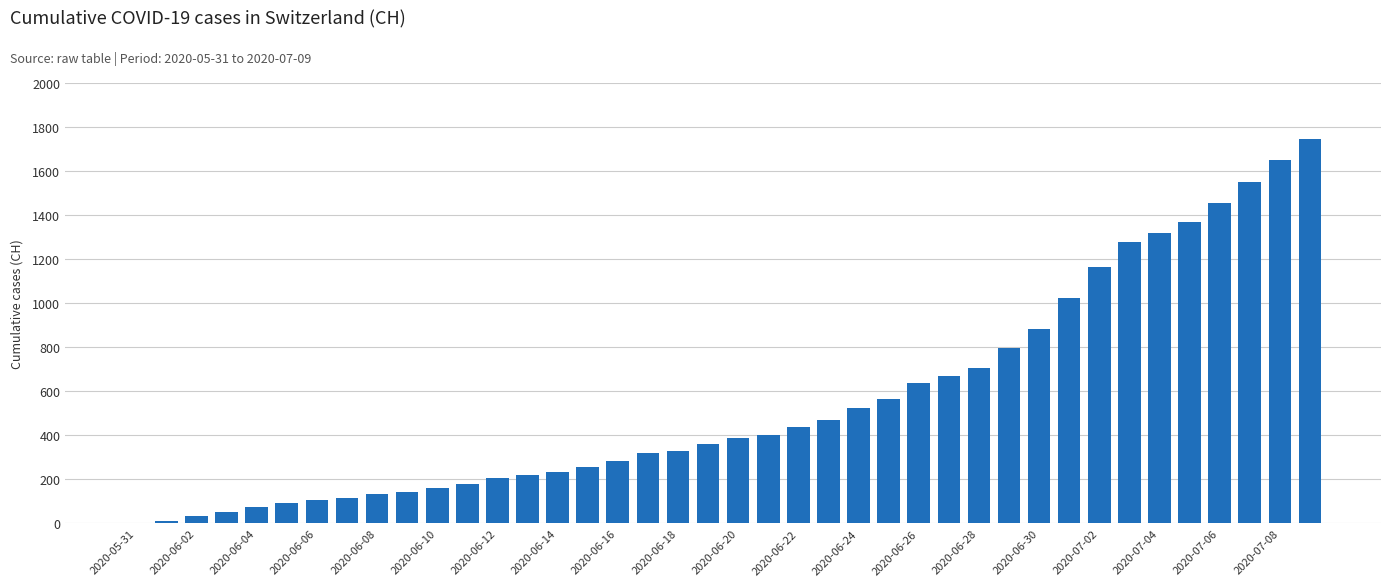

What is the sum of all values?

22348